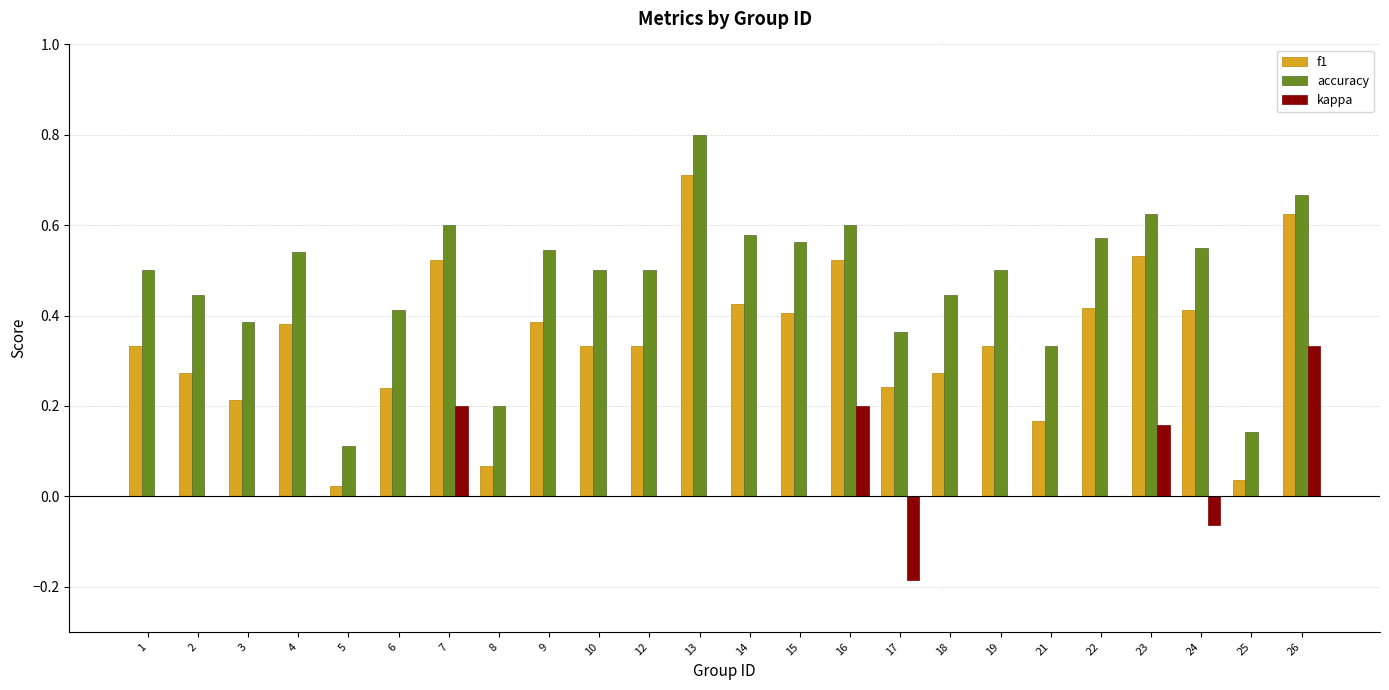

The value of kappa at 8 is 0.2. True or false?

False